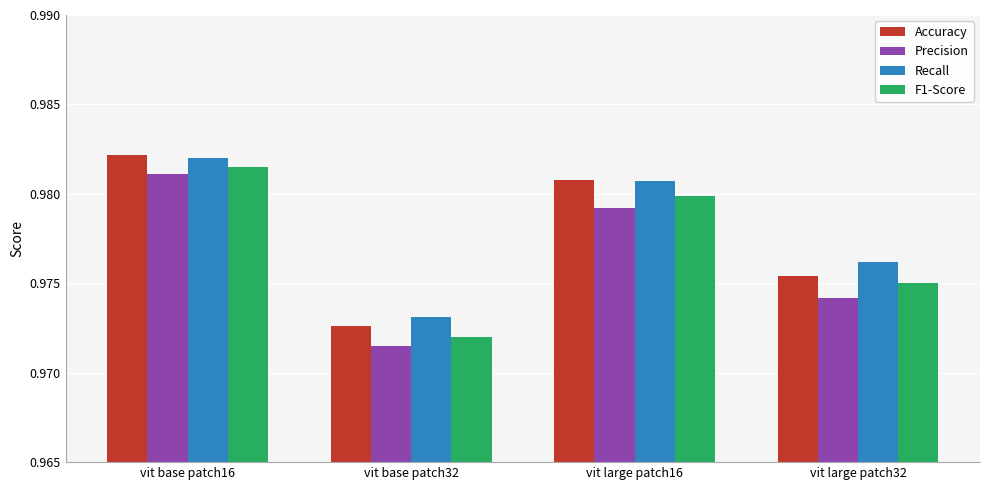

What is the sum of the Recall values at vit base patch32 and vit large patch16?

2.0